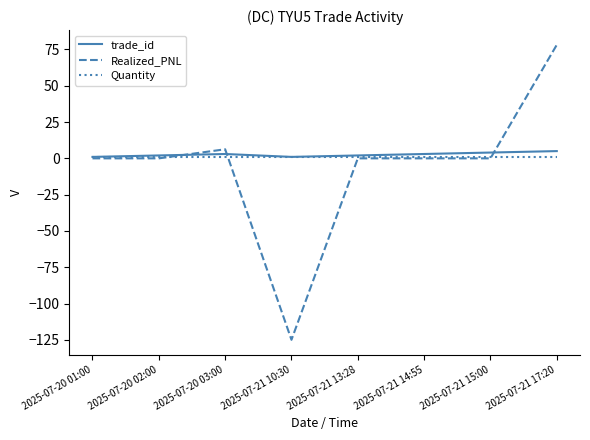

True or false: Realized_PNL and Quantity cross at least once.

True